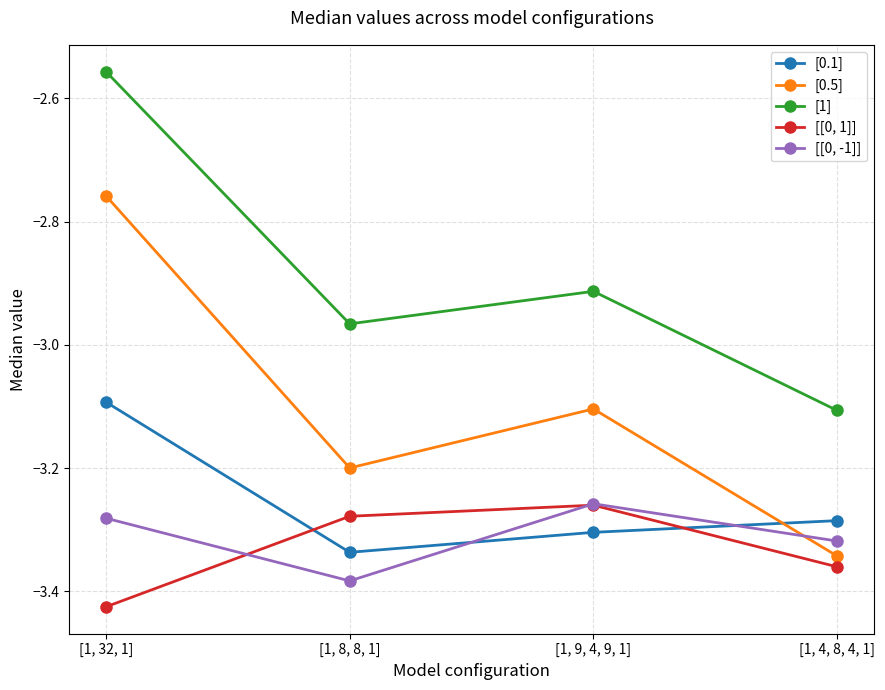

Does the chart have visible grid lines?

Yes